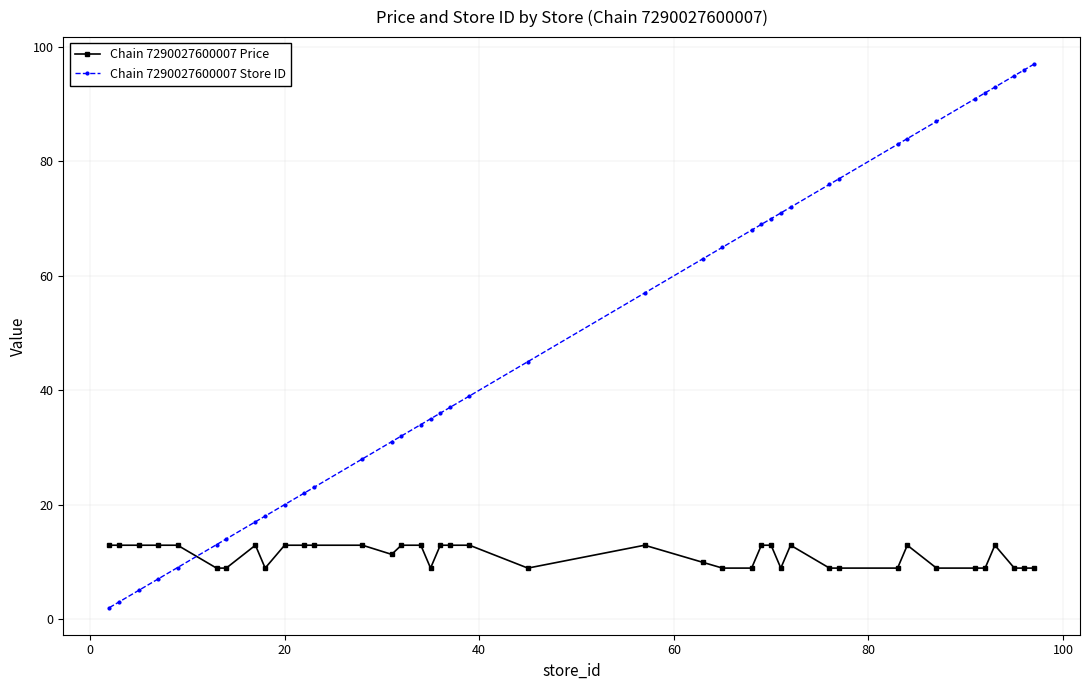

List the series in order of their overall mean, highest first.

Chain 7290027600007 Store ID, Chain 7290027600007 Price